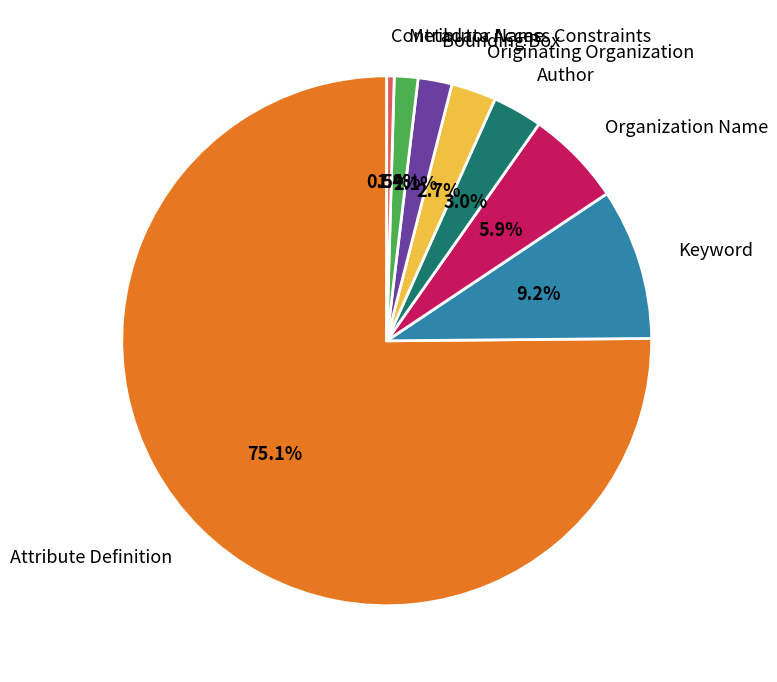

Which has a higher value, Contributor Name or Attribute Definition?

Attribute Definition